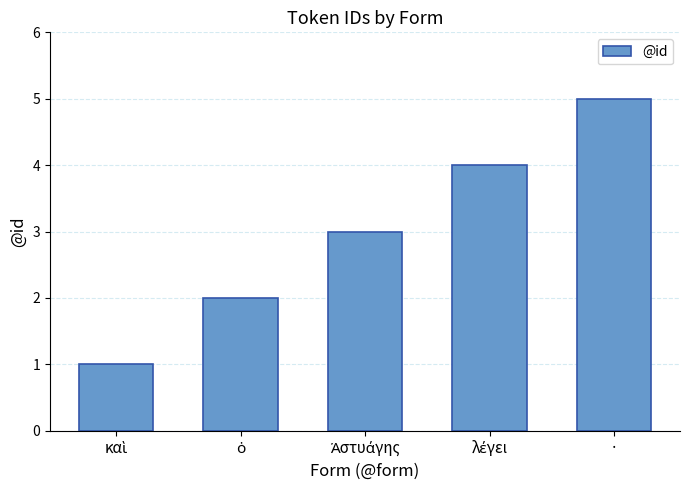

What is the sum of all values?

15